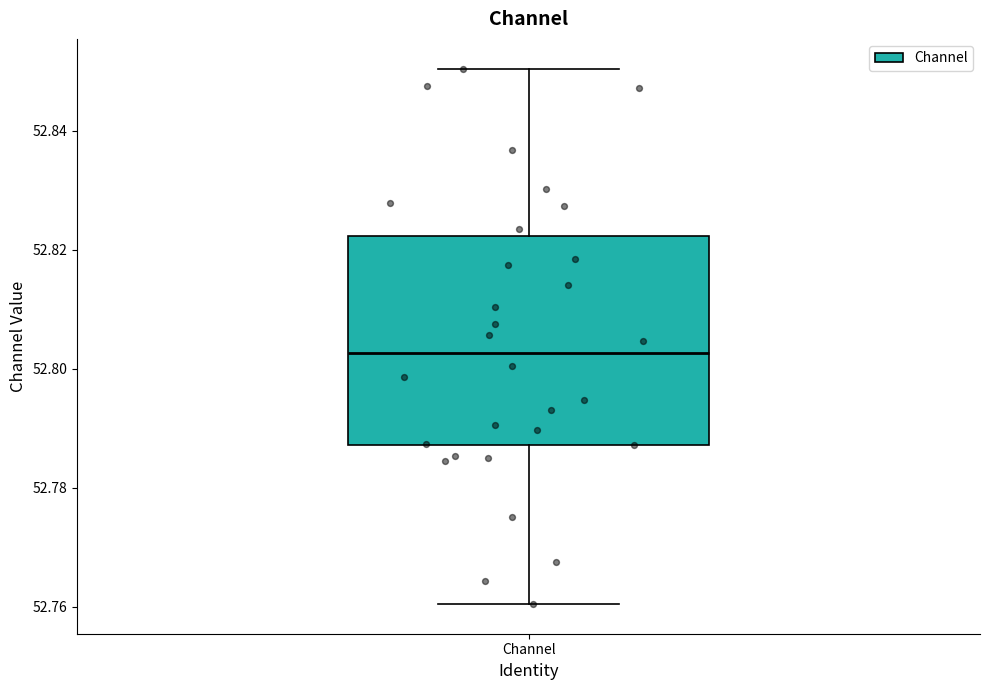

Transcribe this box plot: give where the median line is, the range the box spans, and where the two whiskers end, as read against the y-axis. The values are not printed on the chart, so give them approximately, as read against the axis.

median 52.802, box 52.788 to 52.822, whiskers 52.760 to 52.850